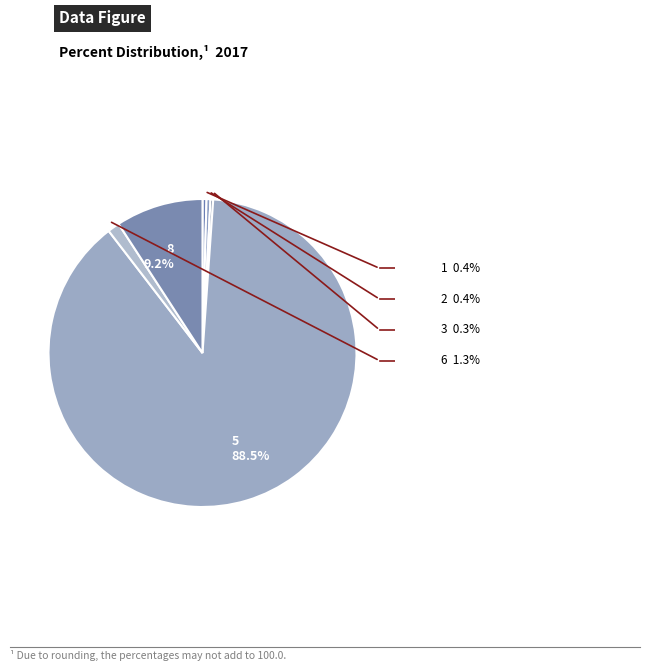

To the nearest percent, what is the difference between the largest and smallest slice percentages?

88%